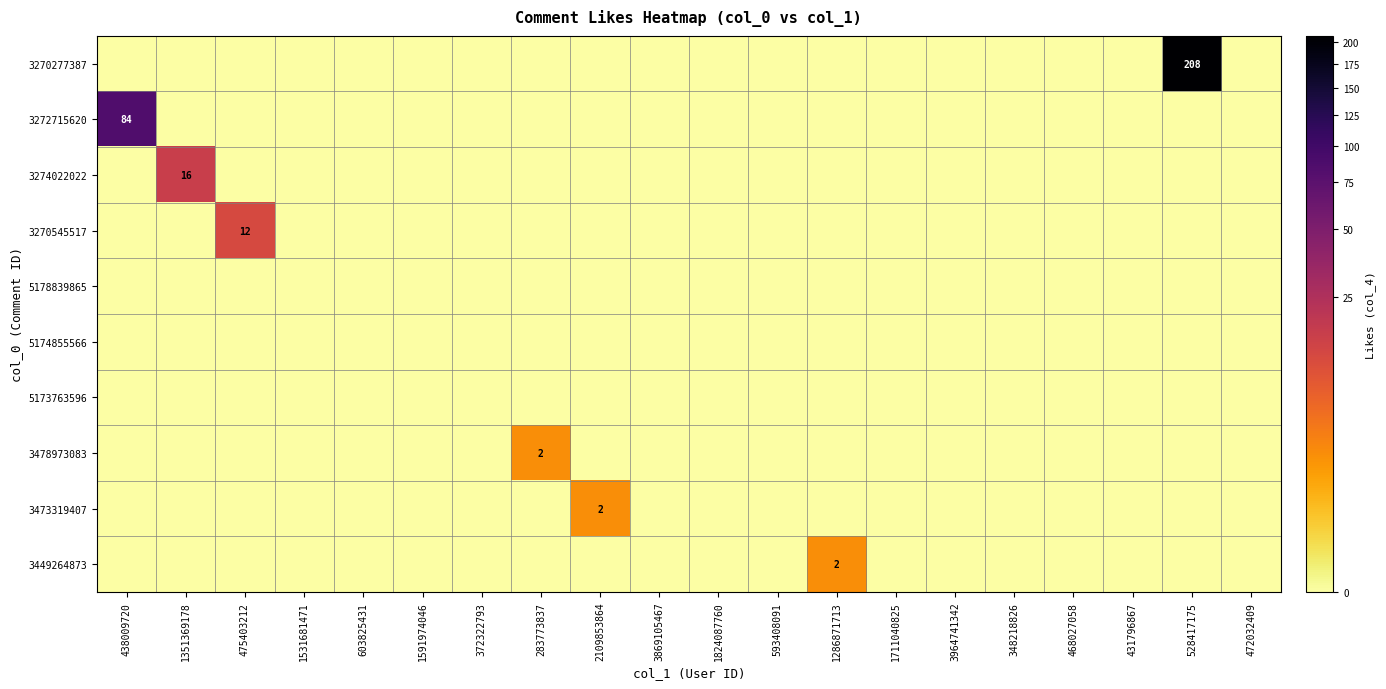

Which label corresponds to the smallest value in the chart?

438009720